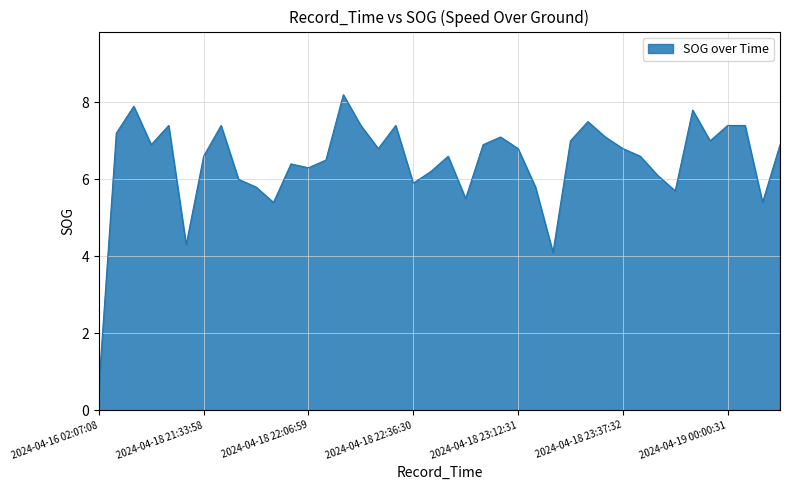

What is the difference between the maximum and minimum values?

7.6